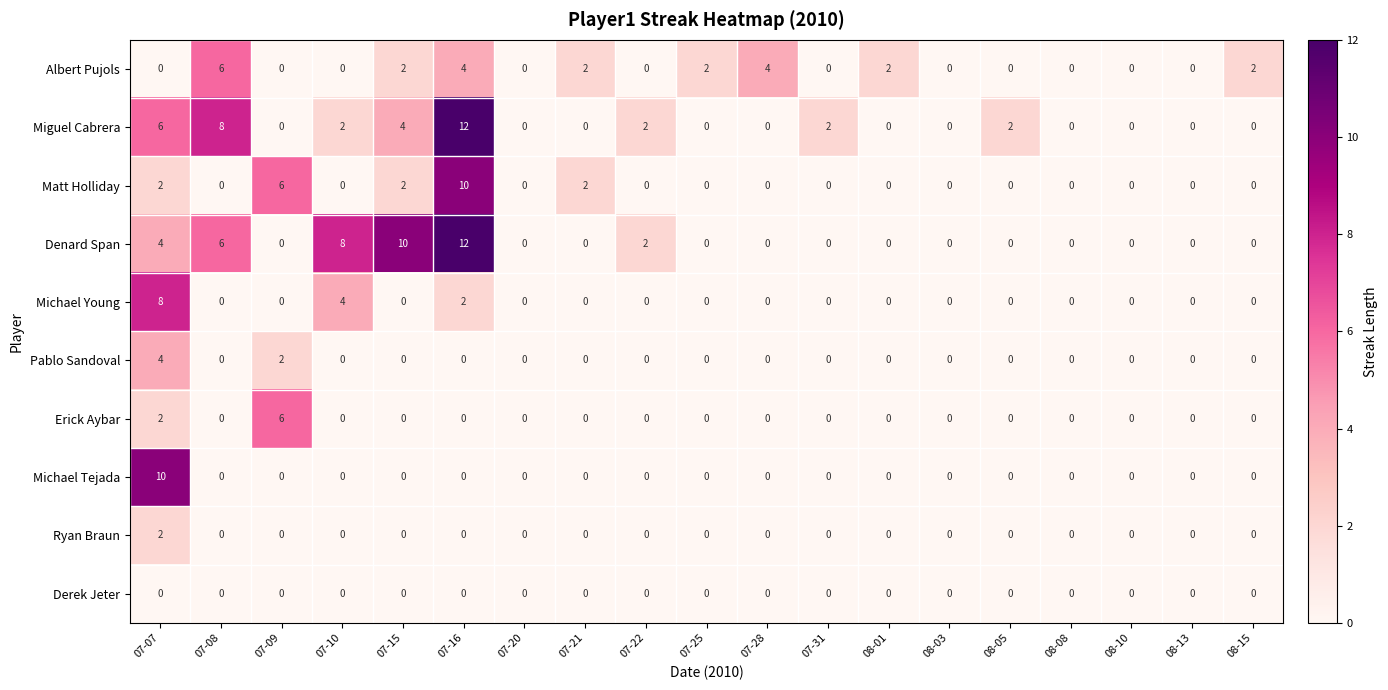

The value of Erick Aybar at 07-31 is -4. True or false?

False